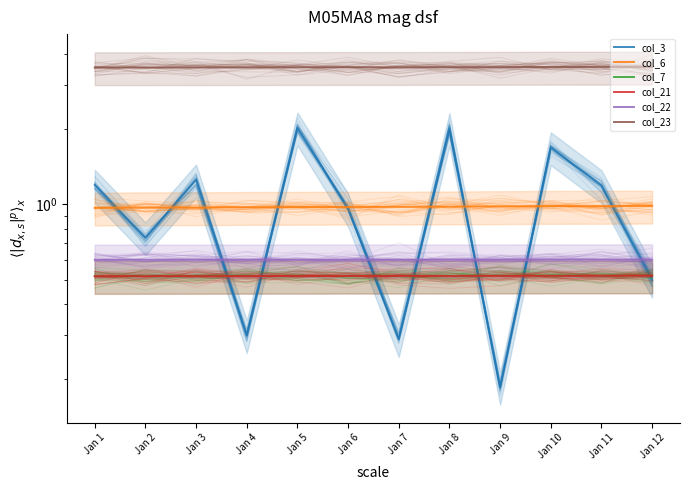

What is the value of the col_22 point at the 12th from the left?

0.6